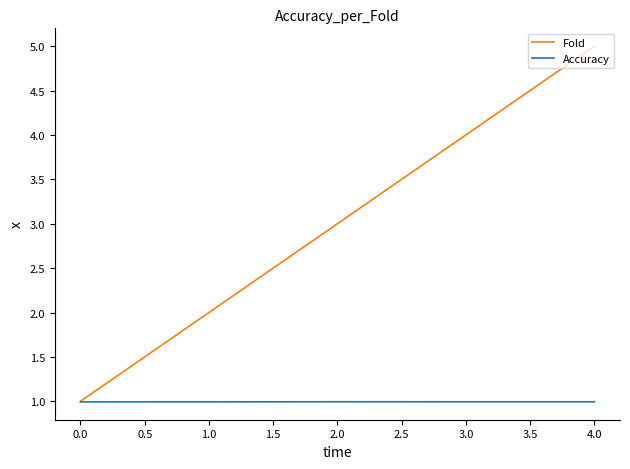

True or false: Fold has more than 0 points higher than both neighbors.

False